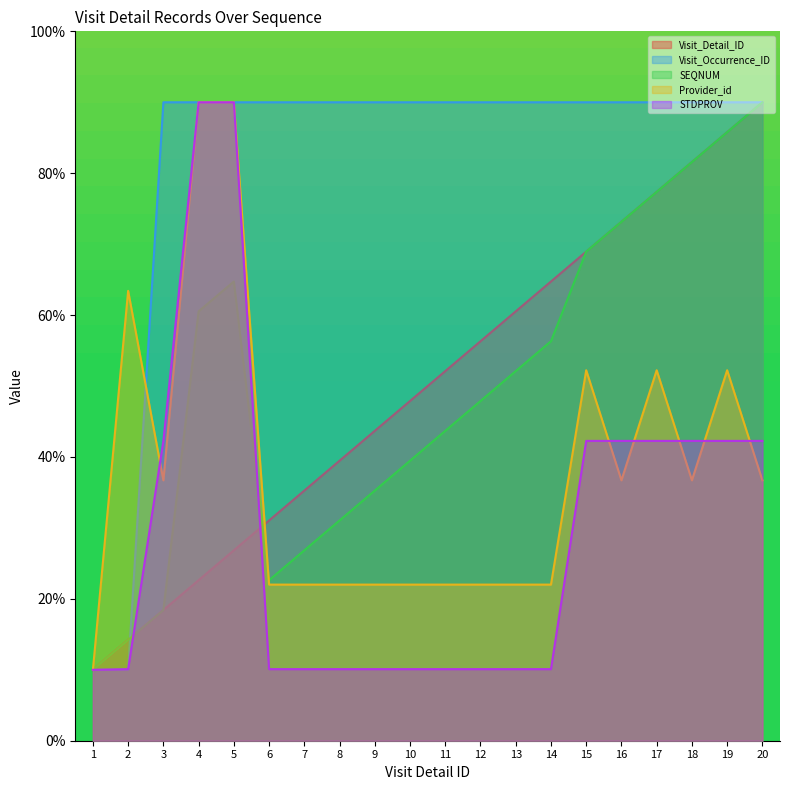

True or false: Visit_Detail_ID has a value of 43.7 at 9.

True